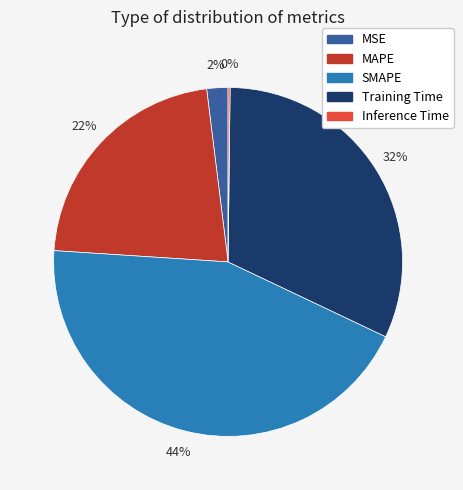

Does SMAPE represent more than half of the total?

No